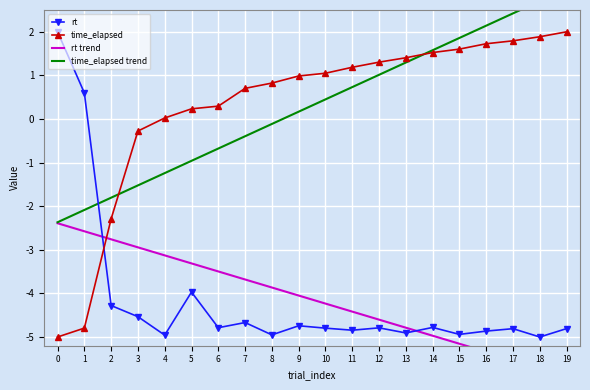

True or false: rt trend and time_elapsed intersect in this chart.

True